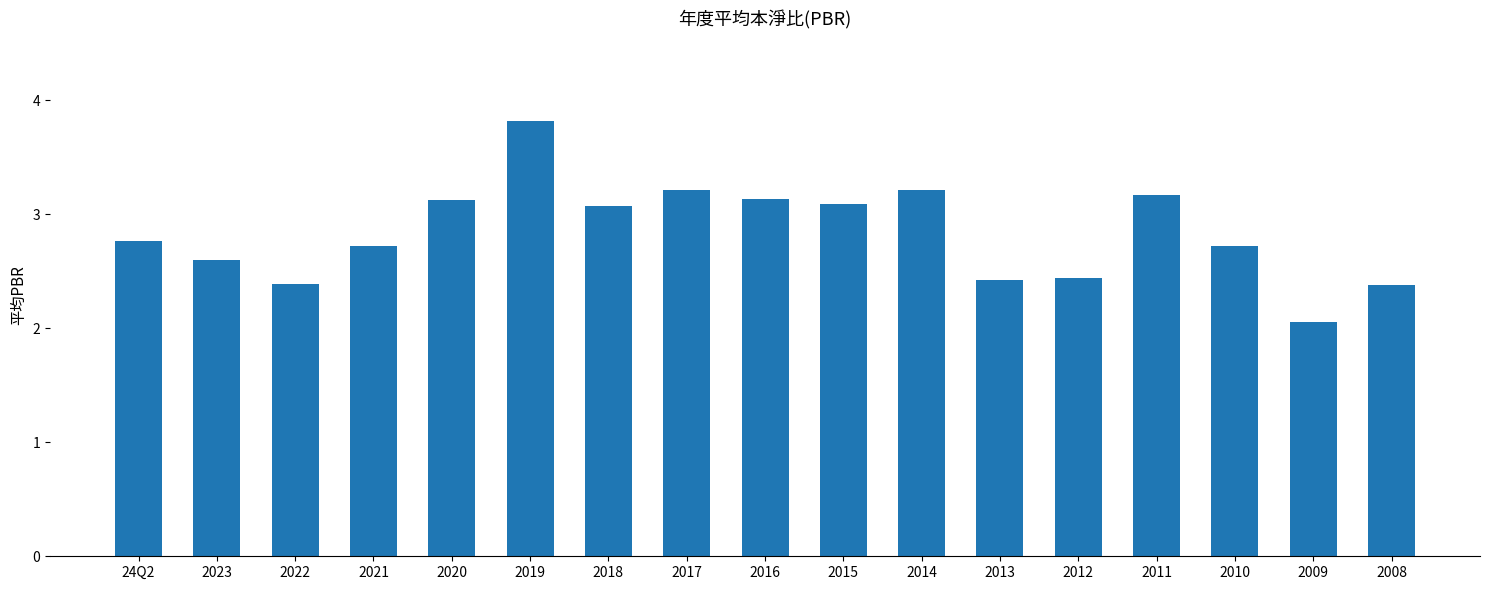

Approximately how many times larger is the value at 2020 compared to 2013?

1.3